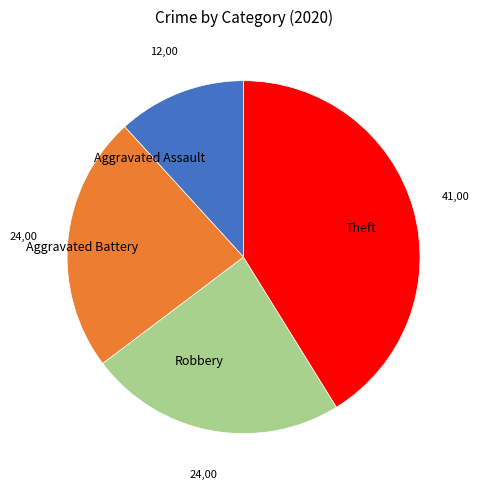

Does Theft represent more than half of the total?

No